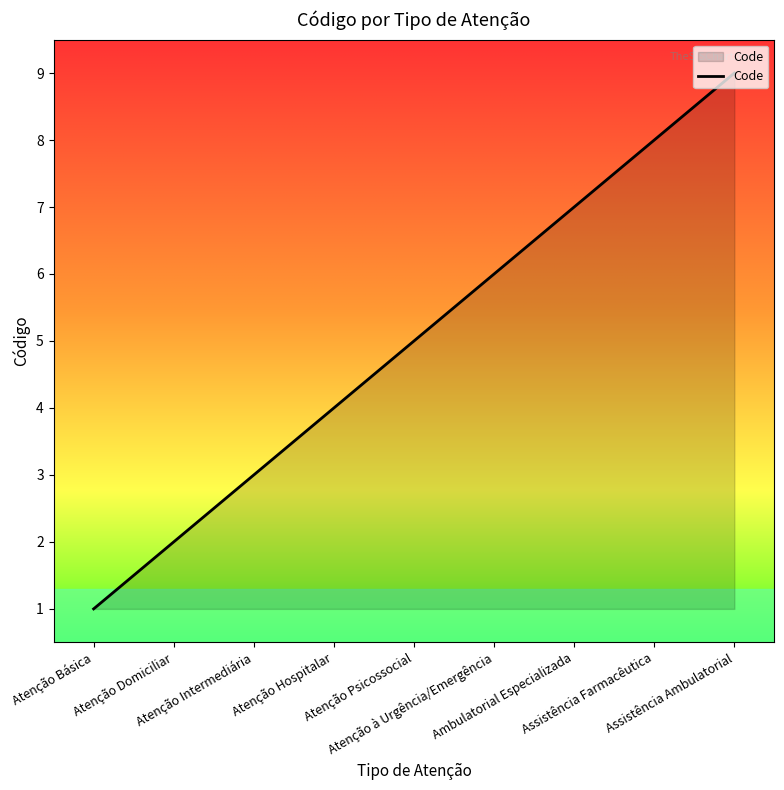

What is the smallest value displayed?

1